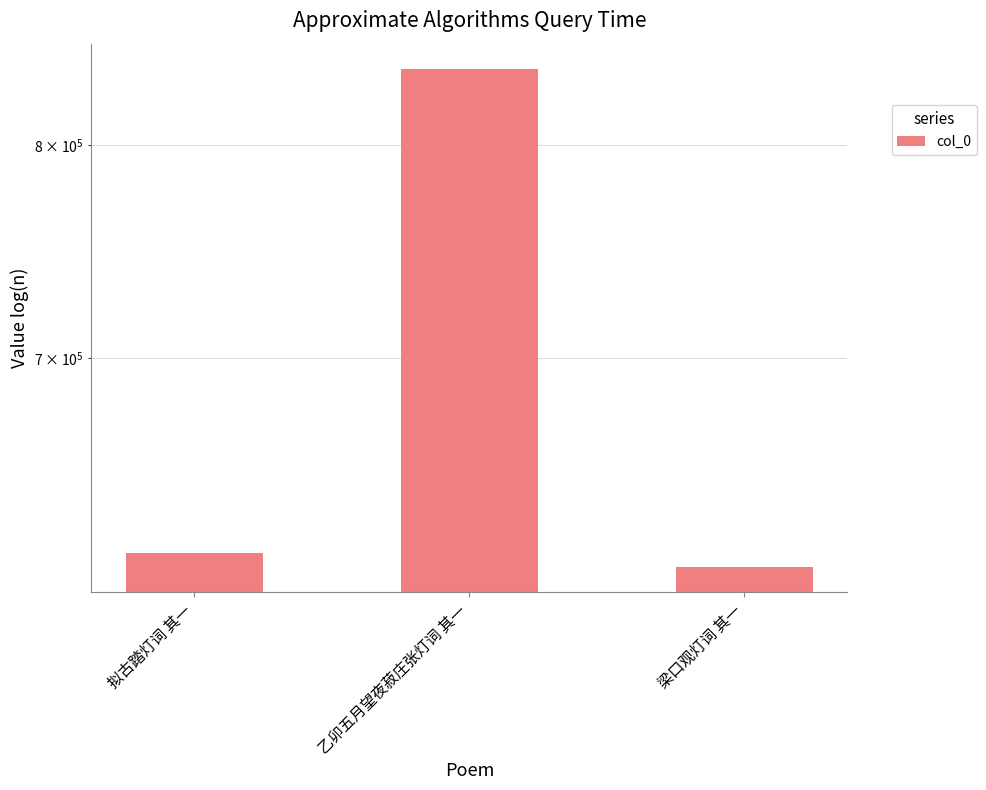

What is the difference between the maximum and minimum values?

224595